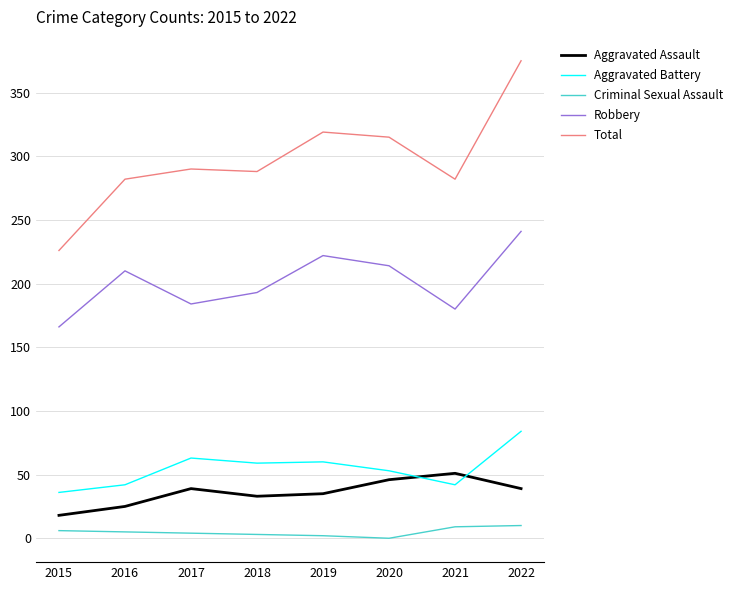

What is the difference between the maximum and minimum values in the Aggravated Battery series?

48